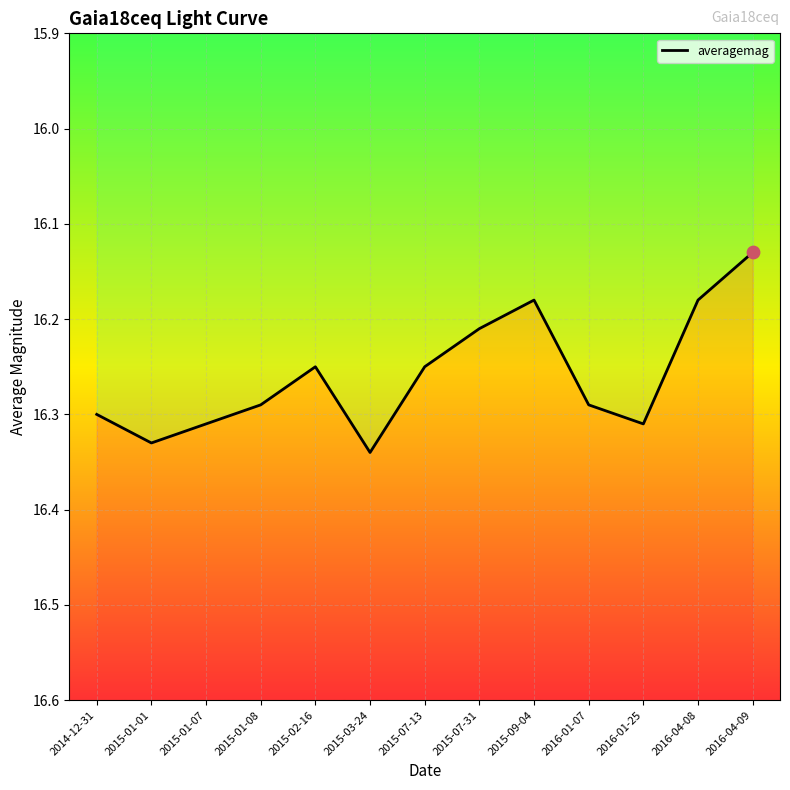

What is the ratio of the value at 2016-04-09 to the value at 2016-04-08?

1.0